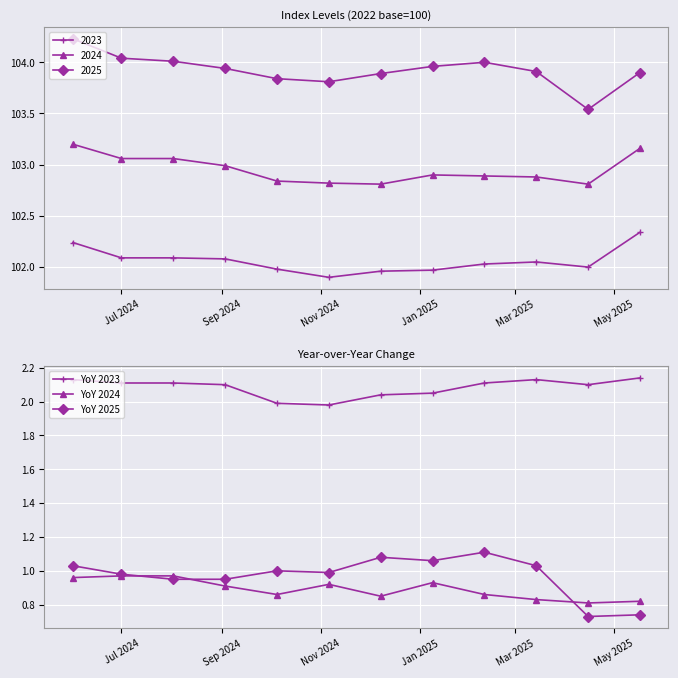

True or false: YoY 2023 has more than 0 interior local peaks.

True